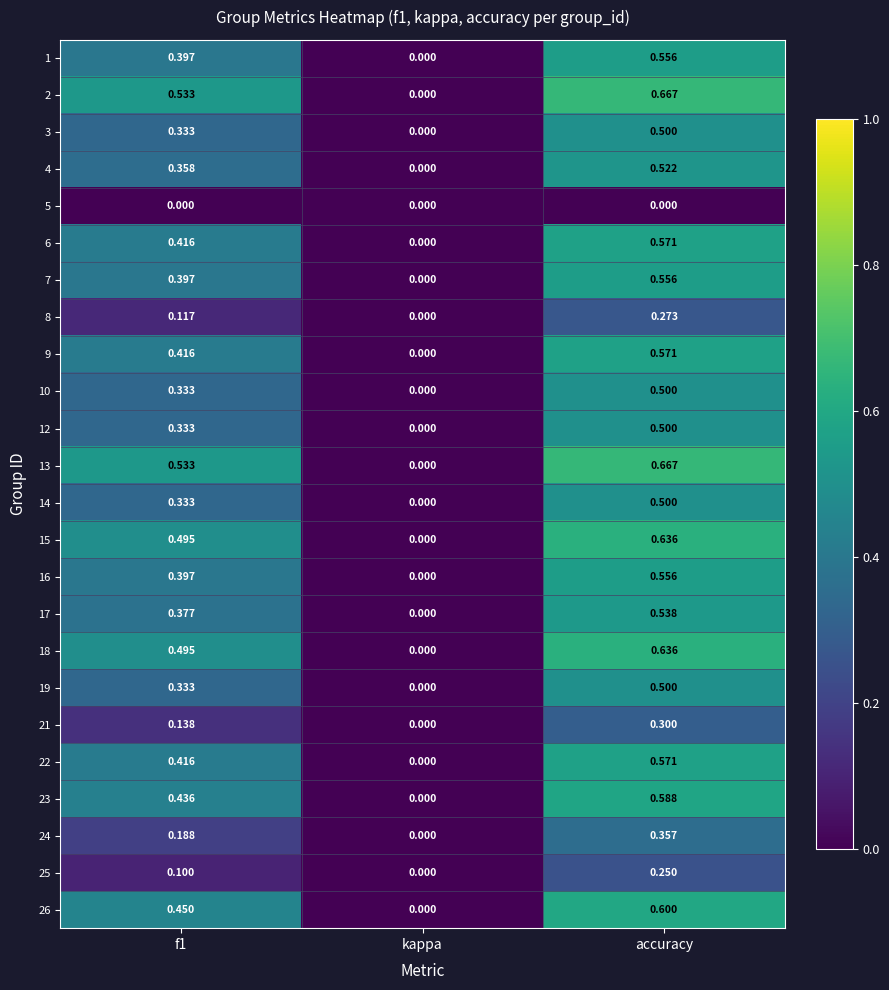

How many data points does each series have?

3